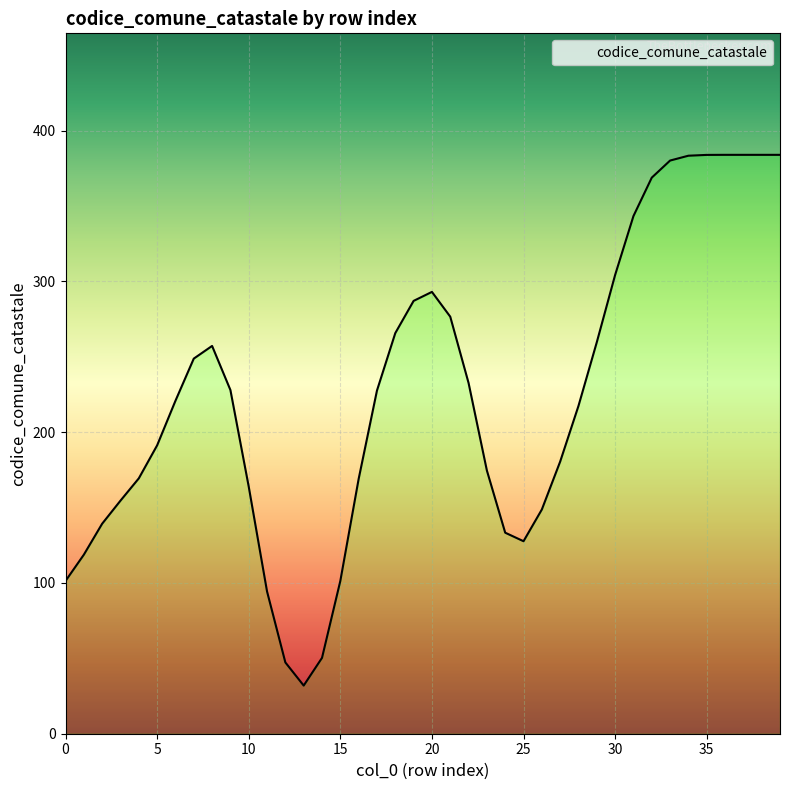

How many lines are shown in the chart?

1